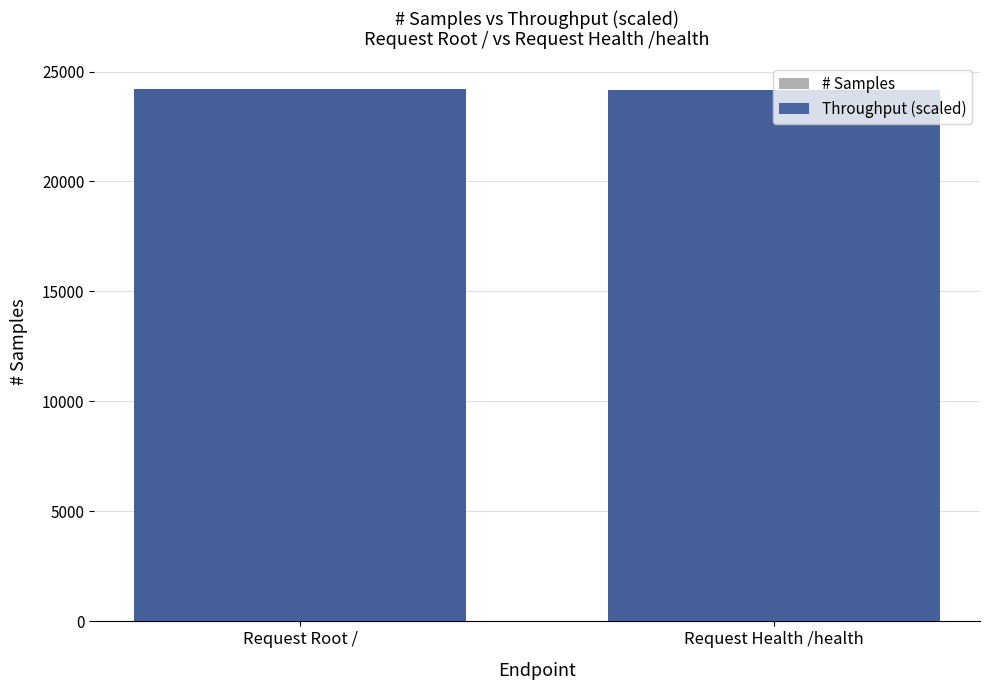

Which category has the highest value in the Throughput (scaled) series?

Request Root /